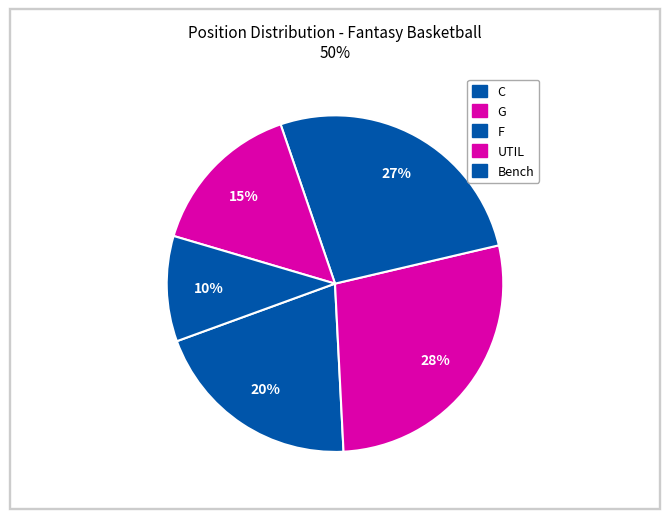

Which has a higher value, F or G?

F